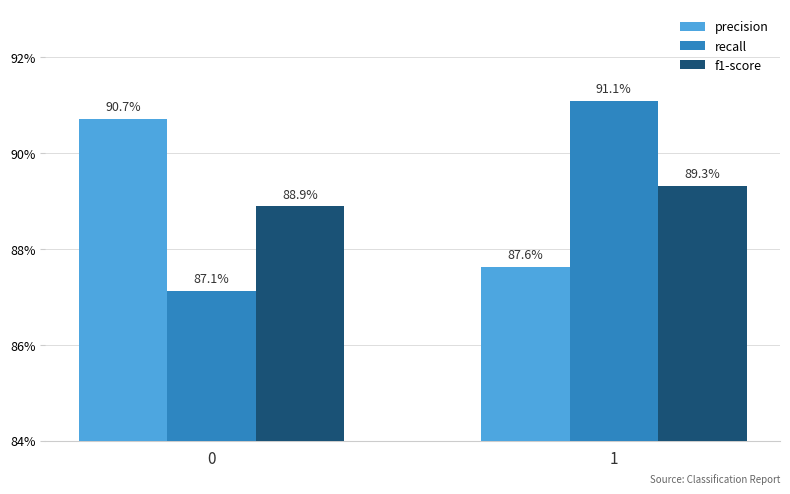

Are the bars grouped side by side (vs. stacked)?

Yes